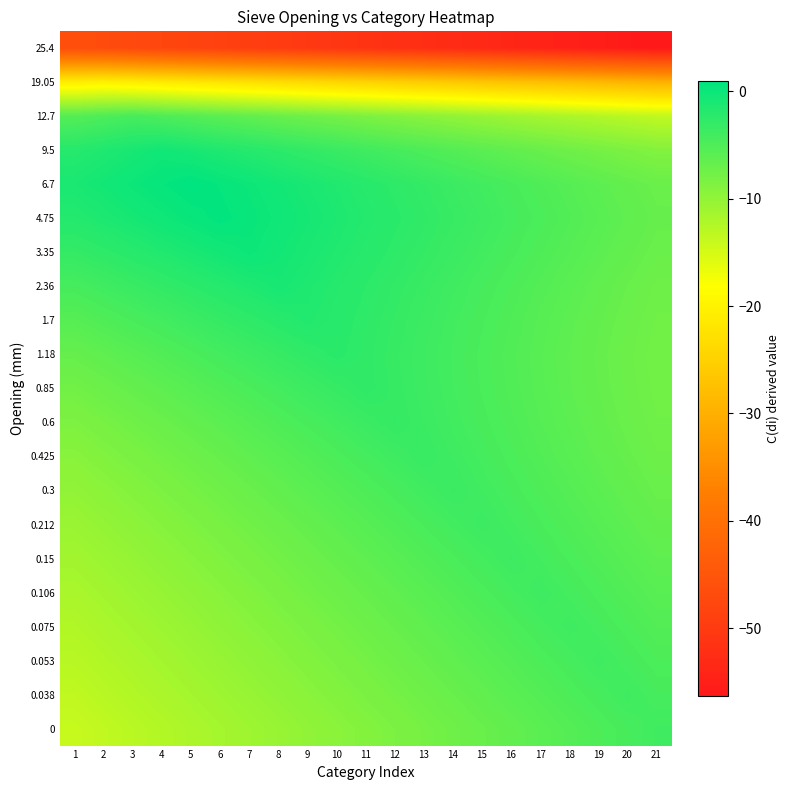

At which category is the sum across all series the highest?

11